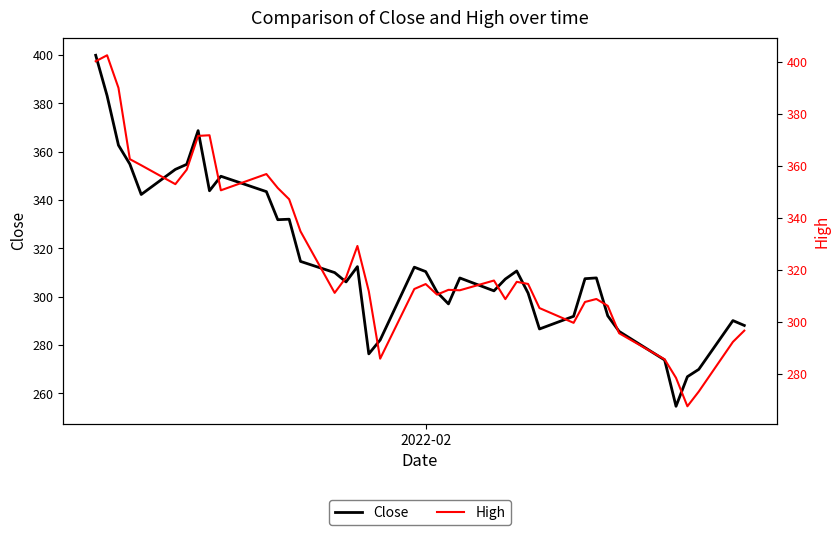

True or false: Close and High cross at least once.

False